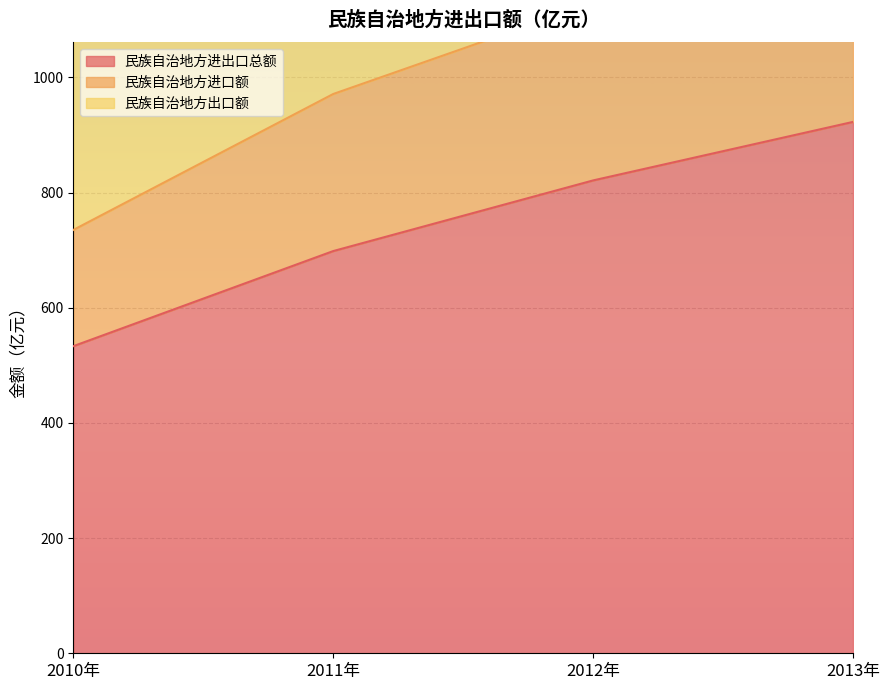

At which category is the sum across all series the highest?

2013年